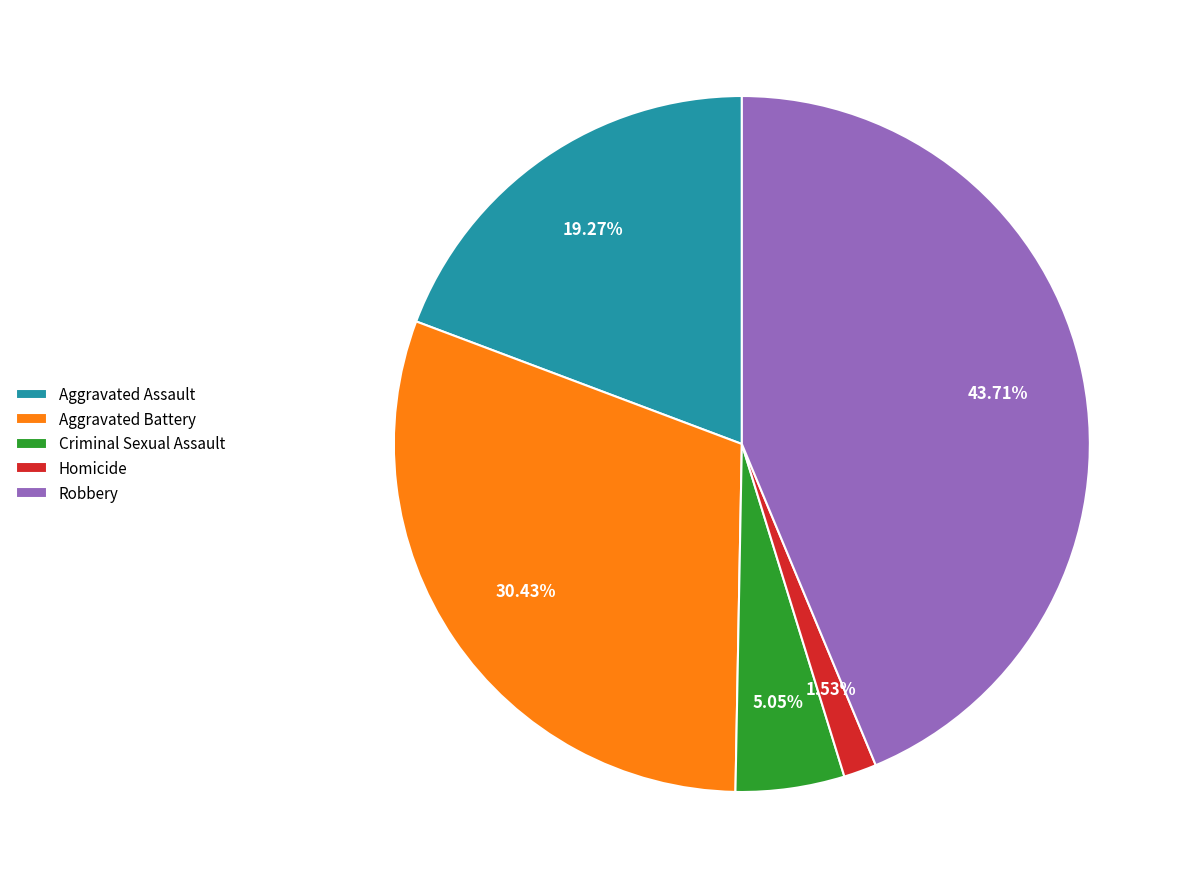

Does any single category account for the majority?

No